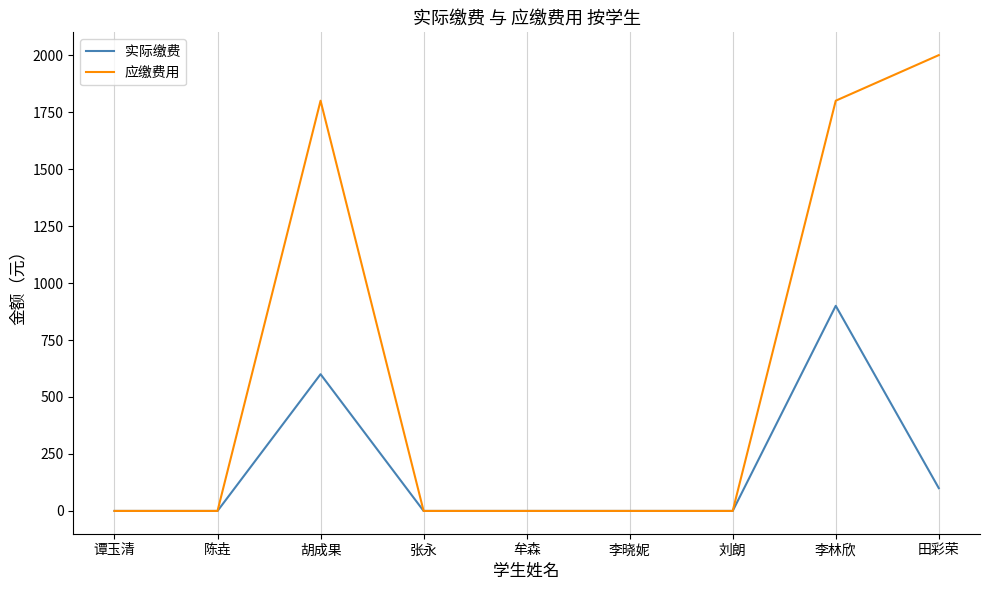

Rank the series by their average value, from lowest to highest.

实际缴费, 应缴费用